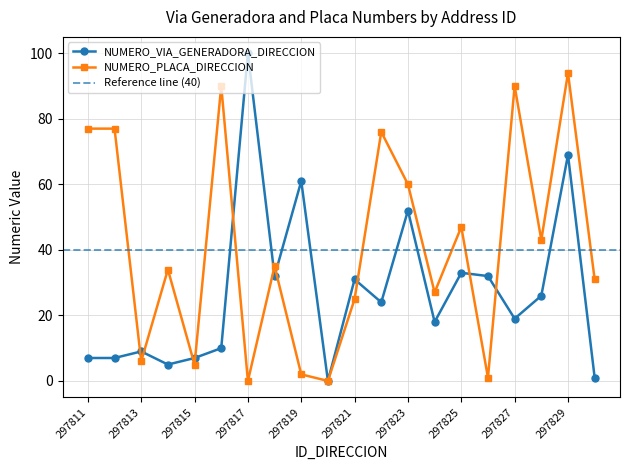

Is the value of NUMERO_VIA_GENERADORA_DIRECCION at 297828 greater than the value of NUMERO_PLACA_DIRECCION at 297822?

No